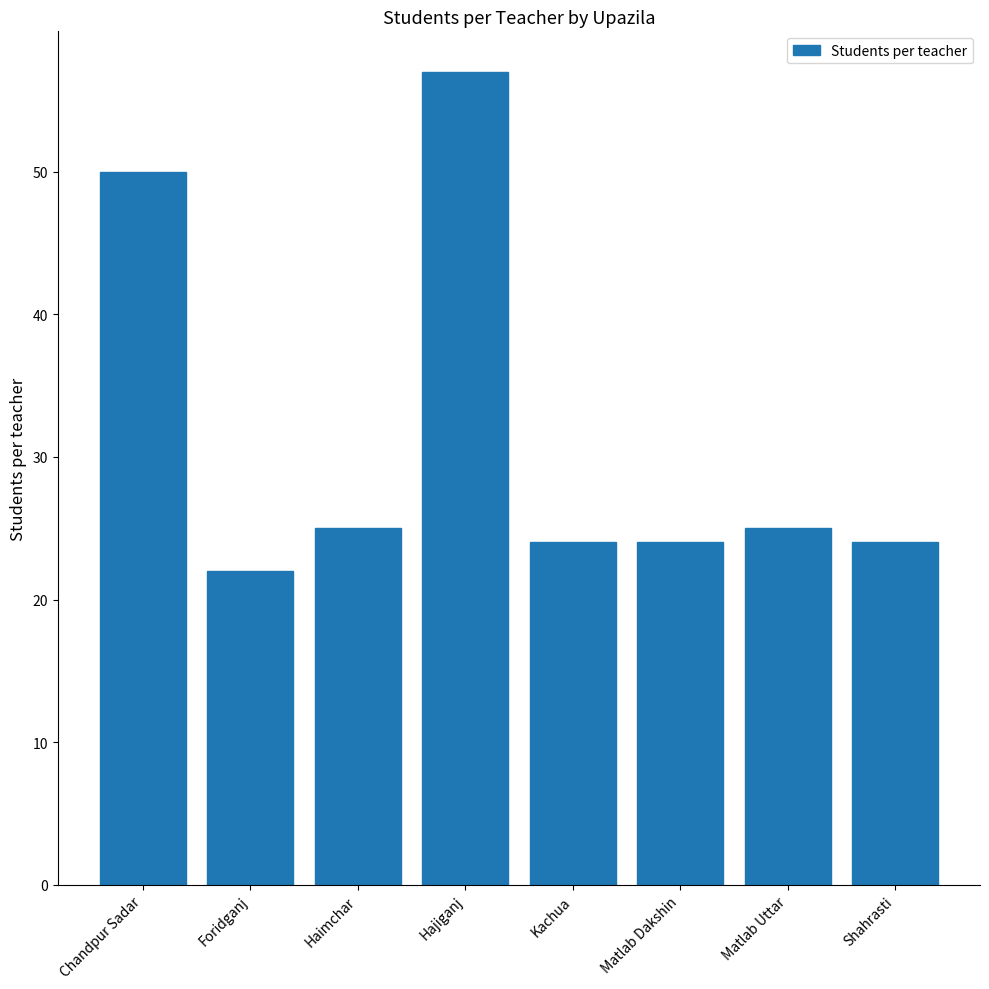

What is the approximate value at Matlab Uttar?

25